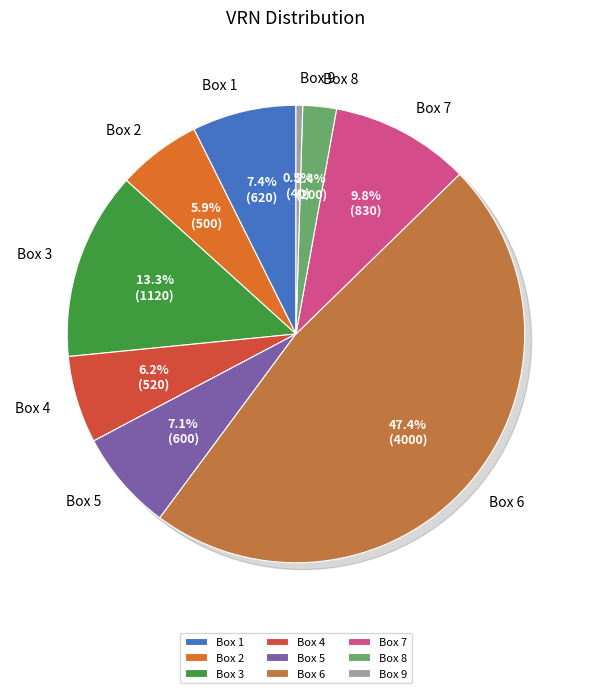

To the nearest percent, what is the average slice percentage?

11%